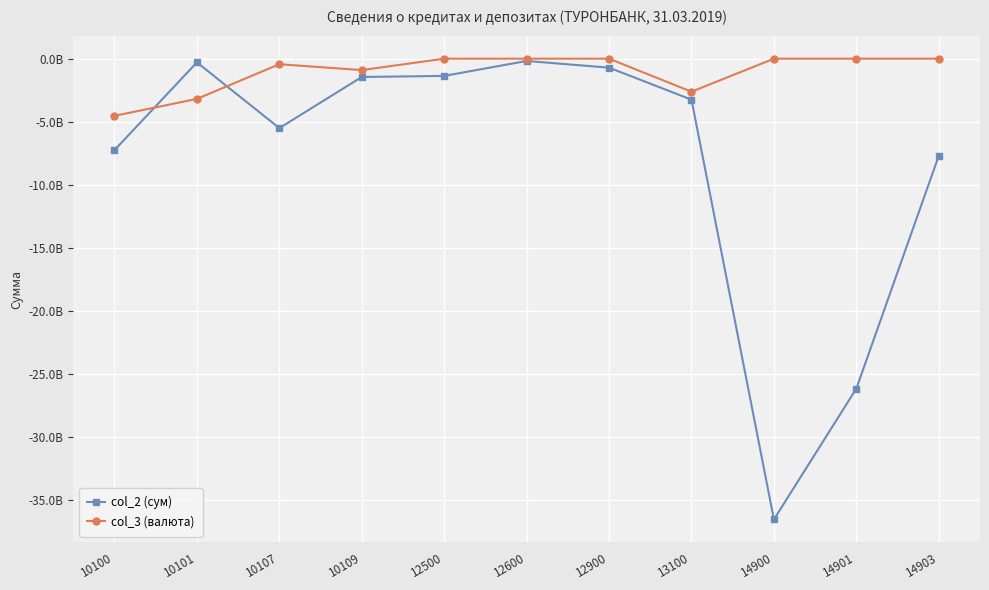

What is the value of the col_2 (сум) point at the 3rd from the left?

-5500318093.7